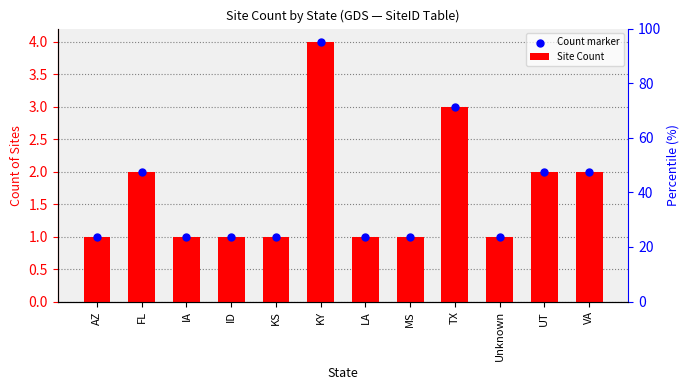

Which series reaches the minimum Y coordinate?

Site Count